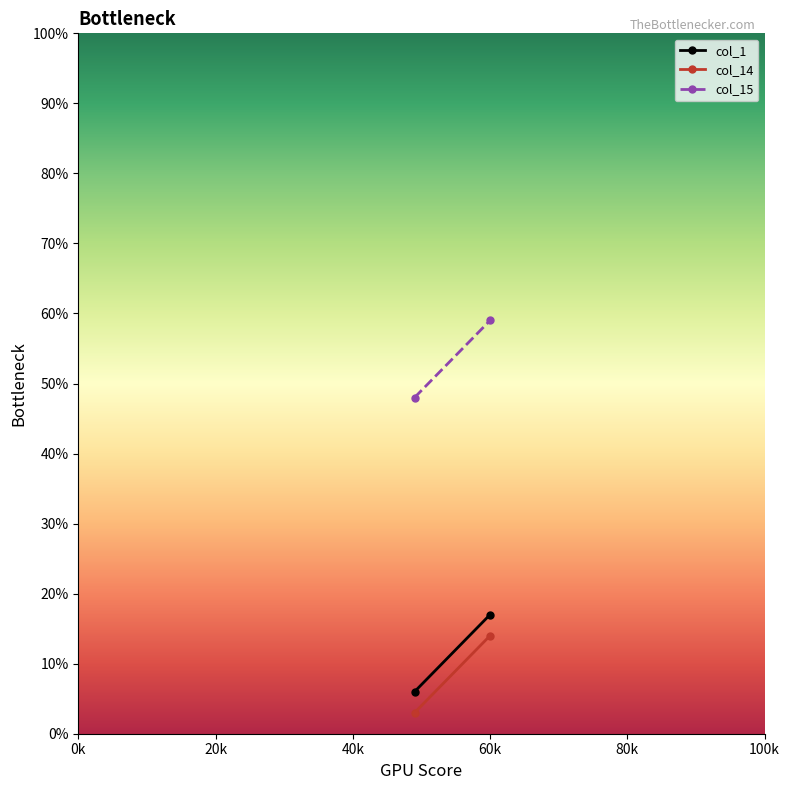

The col_14 series shows 3 at 49. True or false?

True